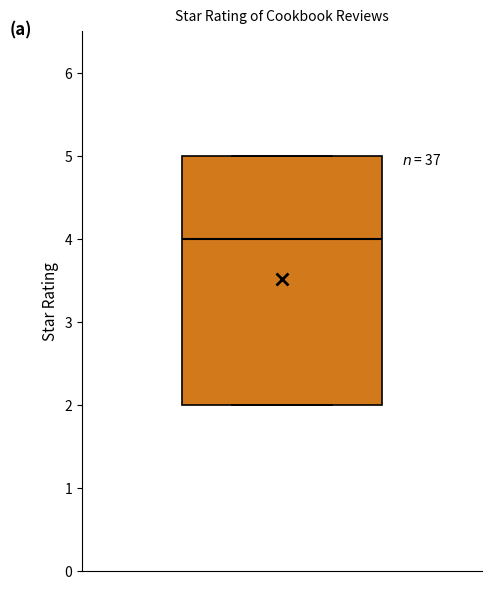

Transcribe this box plot: give where the median line is, the range the box spans, and where the two whiskers end, as read against the y-axis. The values are not printed on the chart, so give them approximately, as read against the axis.

median 4, box 2 to 5, whiskers 2 to 5